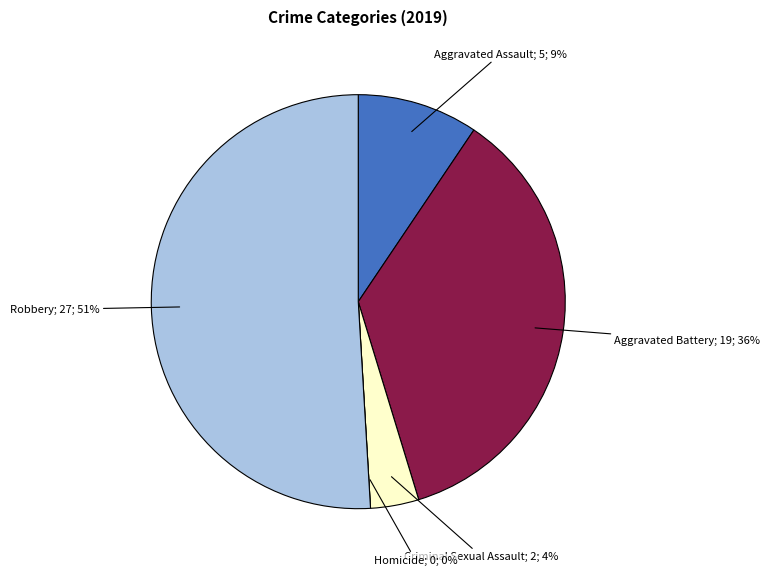

Is there a majority slice in this chart?

Yes